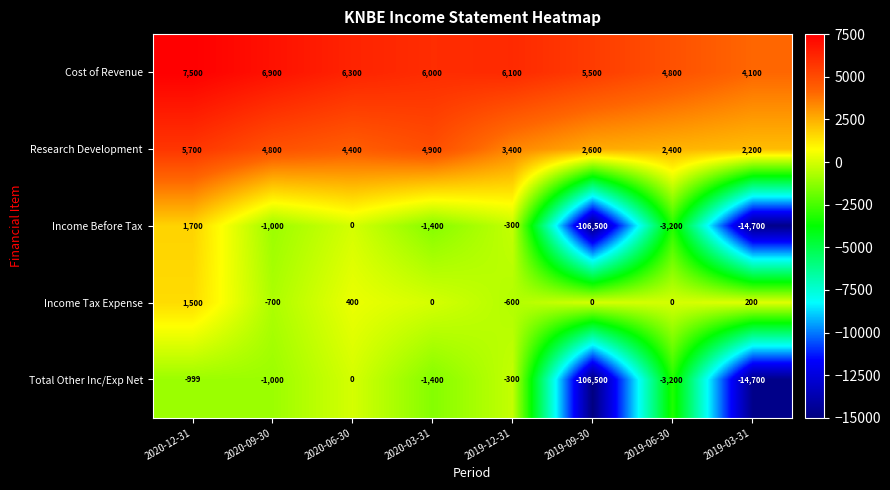

What is the average value of the Income Before Tax series?

-15675